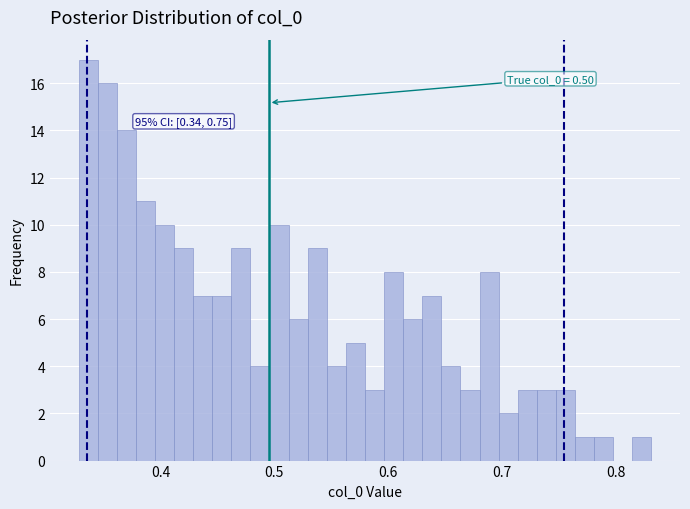

Around what value on the x-axis is the tallest bar? Give the approximate position of its centre, as read against the axis.

0.34